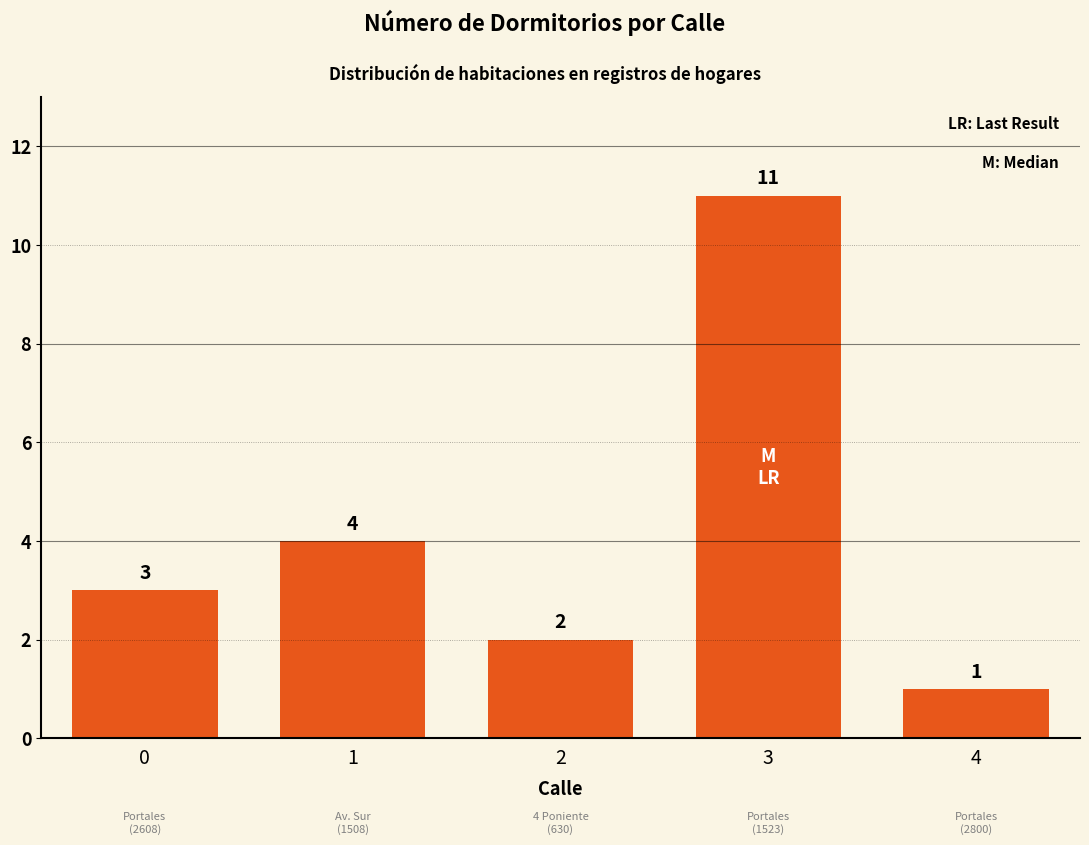

Which category has the lowest value across all series?

4